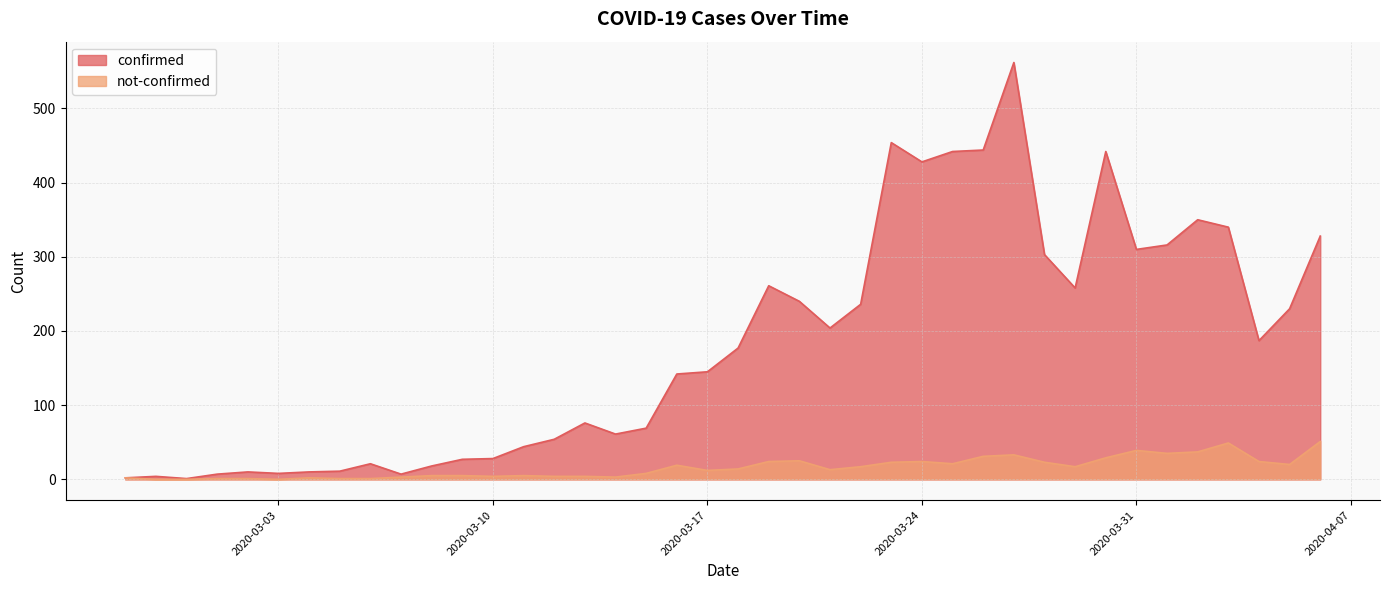

True or false: confirmed and not-confirmed intersect in this chart.

False